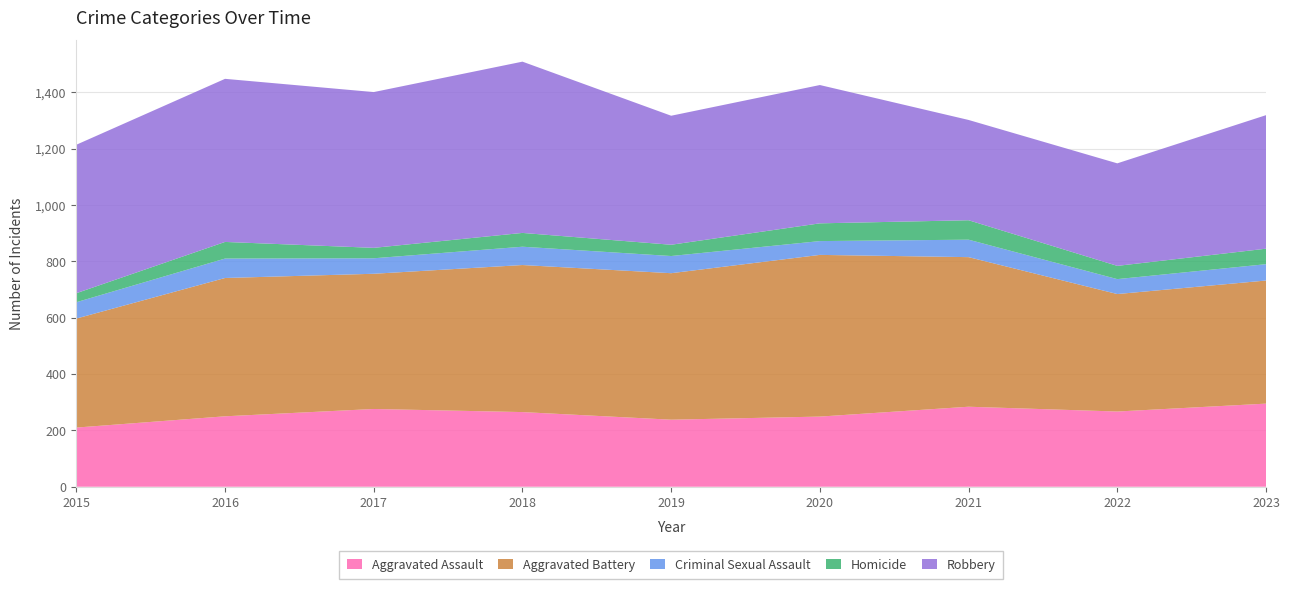

Reading left to right, transcribe all the data shown in this chart.

Aggravated Assault: 210	250	276	265	238	249	284	267	295
Aggravated Battery: 387	491	480	522	520	574	531	417	437
Criminal Sexual Assault: 58	69	55	65	61	49	62	53	58
Homicide: 32	59	37	49	40	63	69	47	55
Robbery: 527	579	553	608	458	491	356	364	474